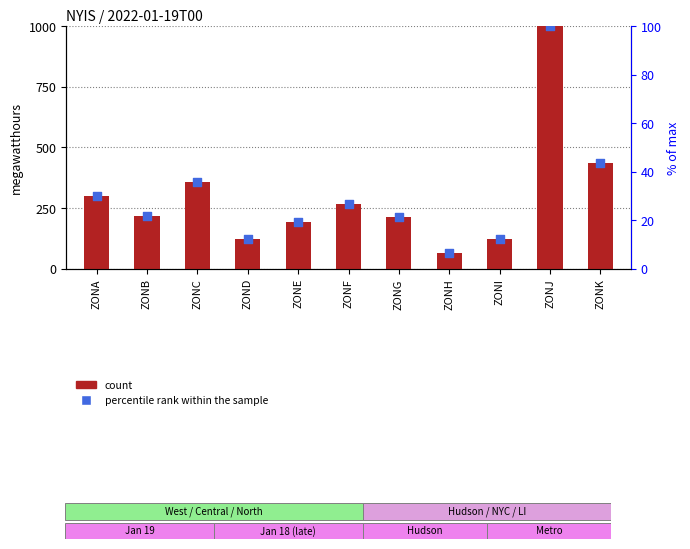

Which series contains the lowest Y value?

percentile rank within the sample